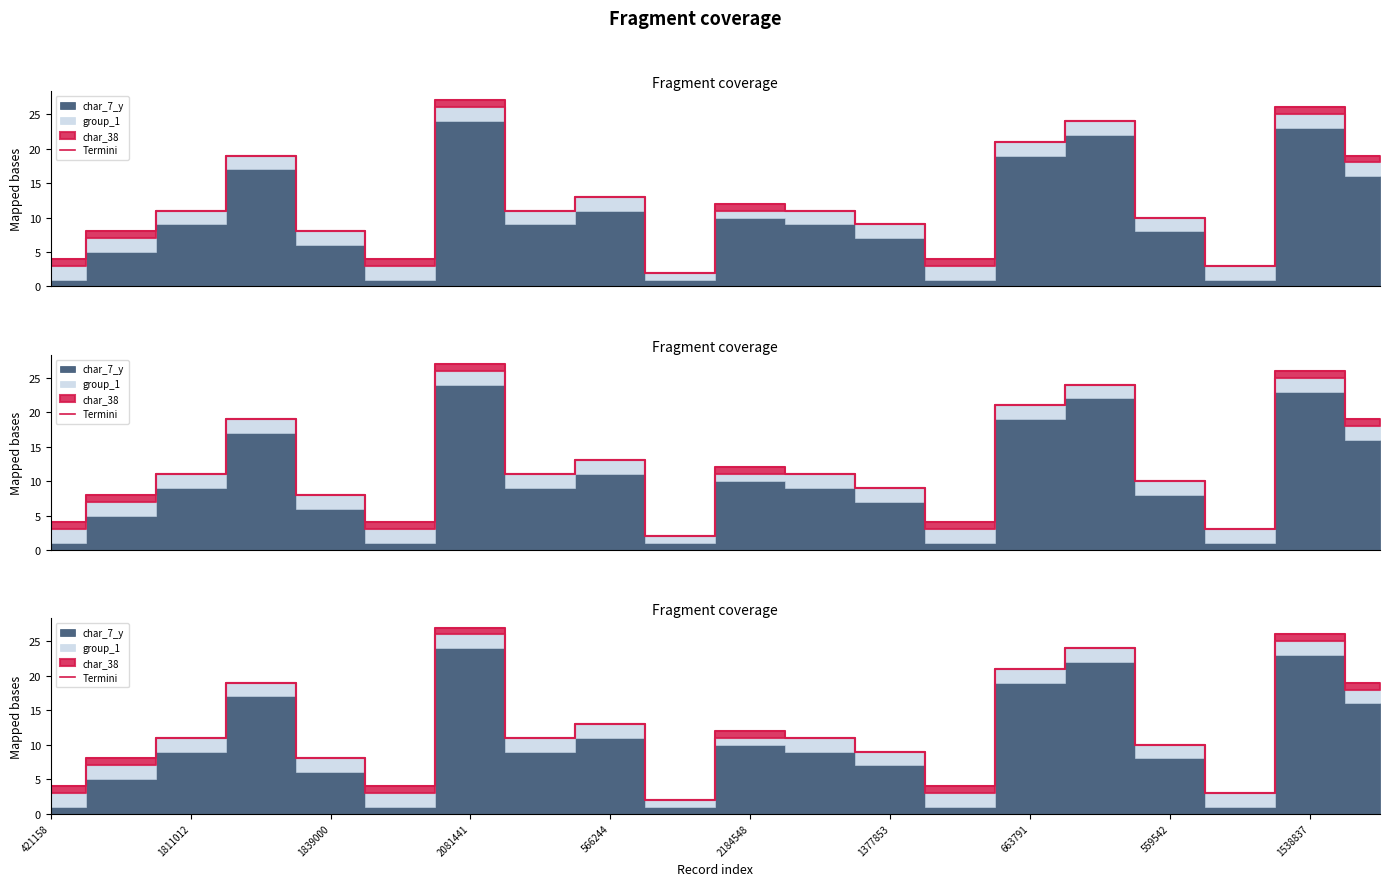

What is the average value?

12